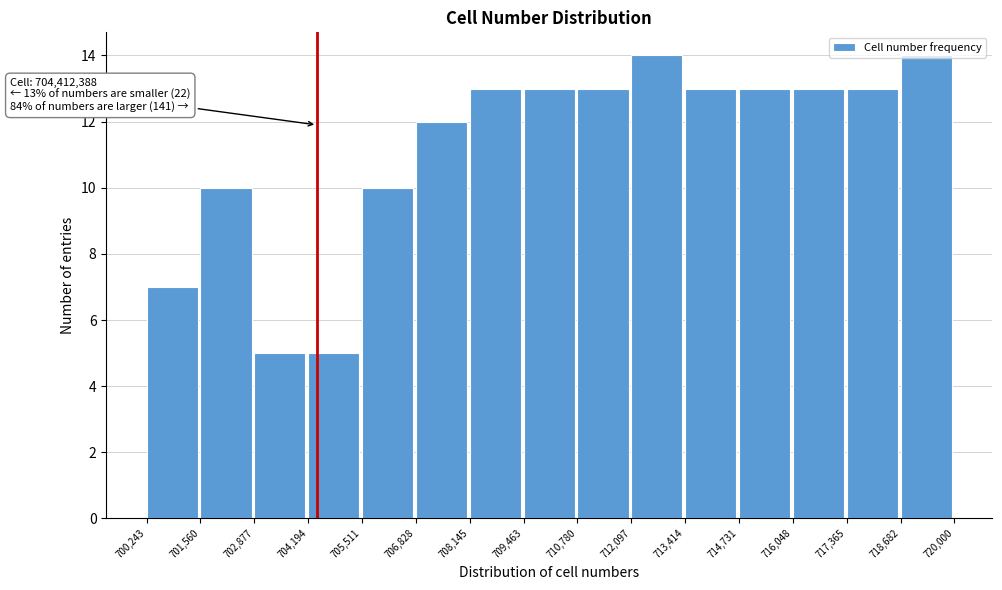

What is the label of the 7th bar from the left?

708,145